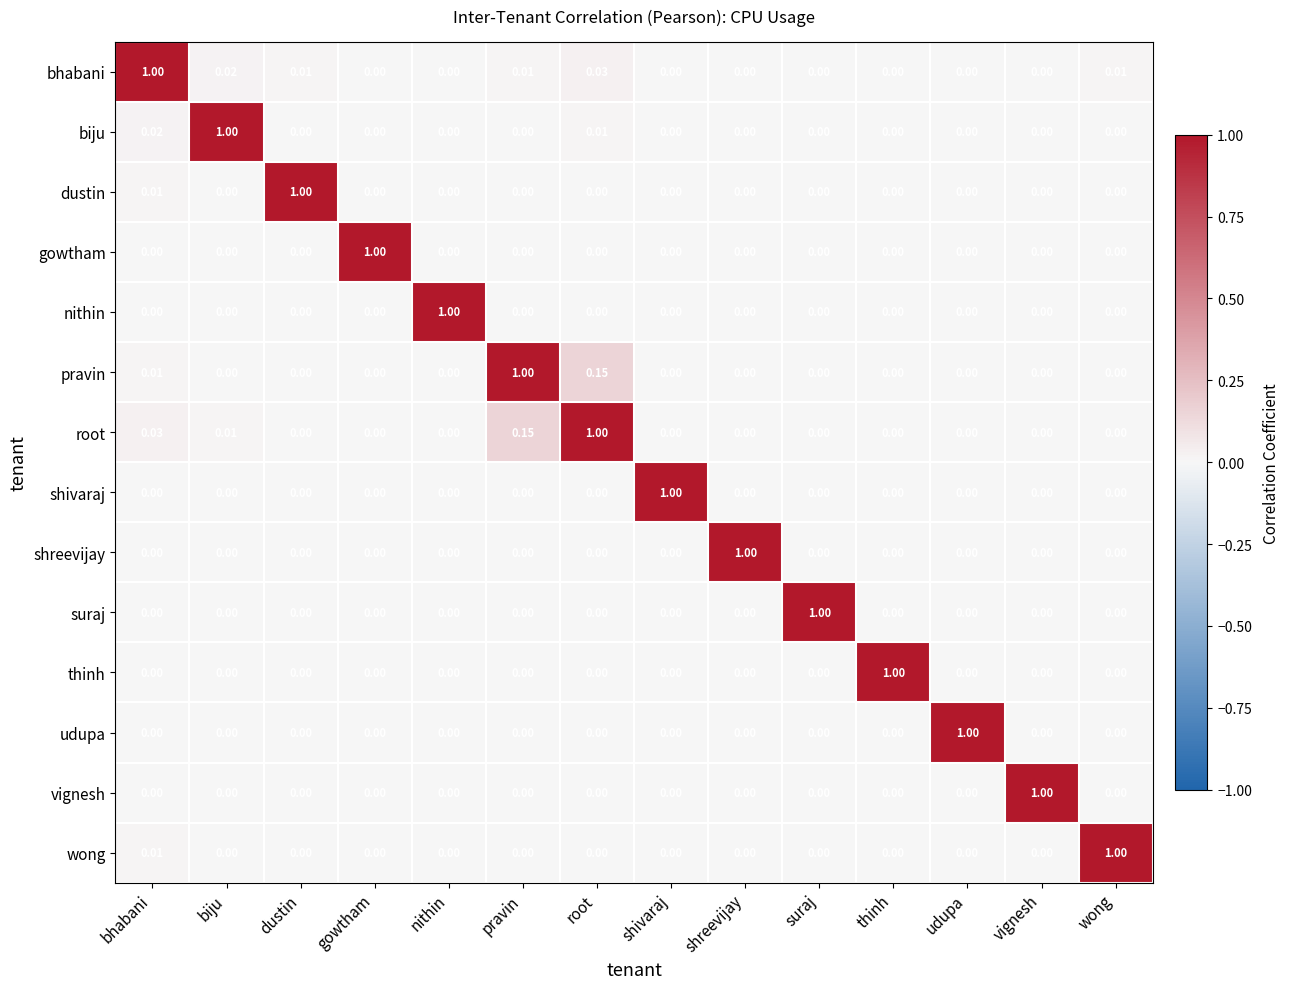

What is the spread (max minus min) of values at gowtham?

1.0